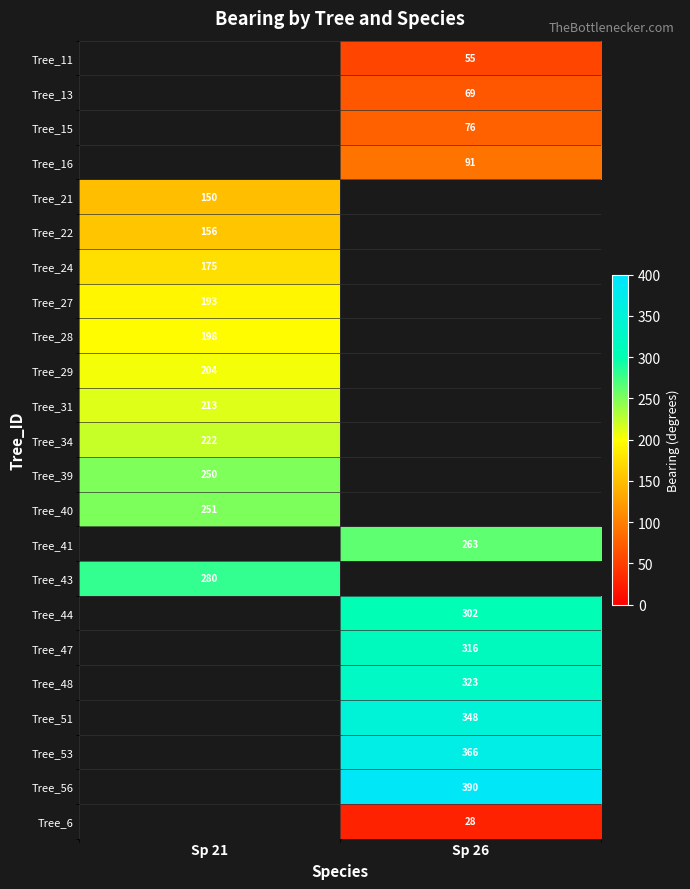

At which category does the chart reach its peak across all series?

Sp 26